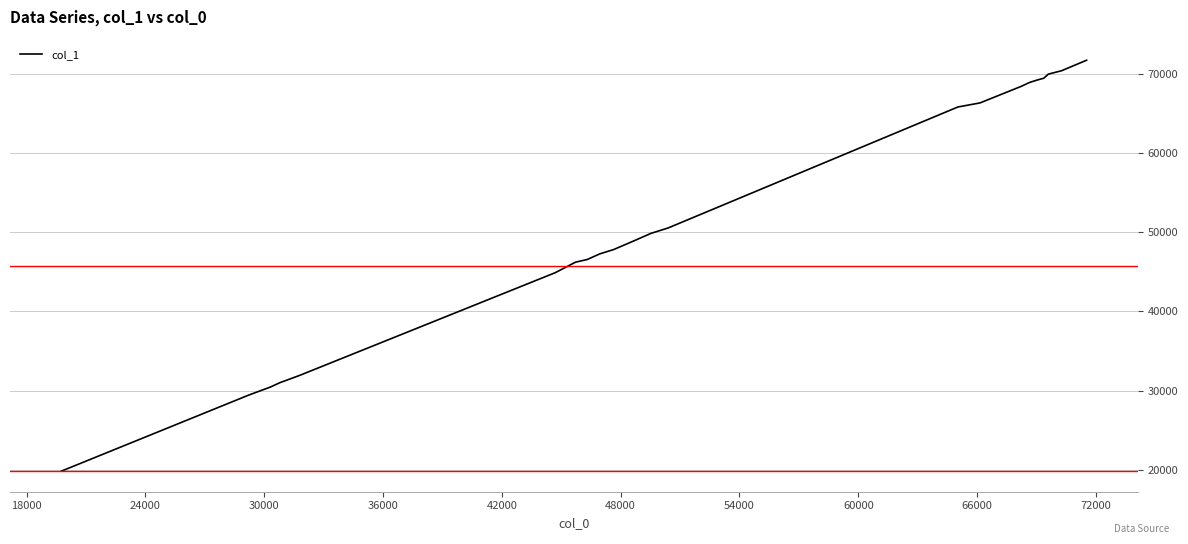

What is the maximum value shown in the chart?

71705